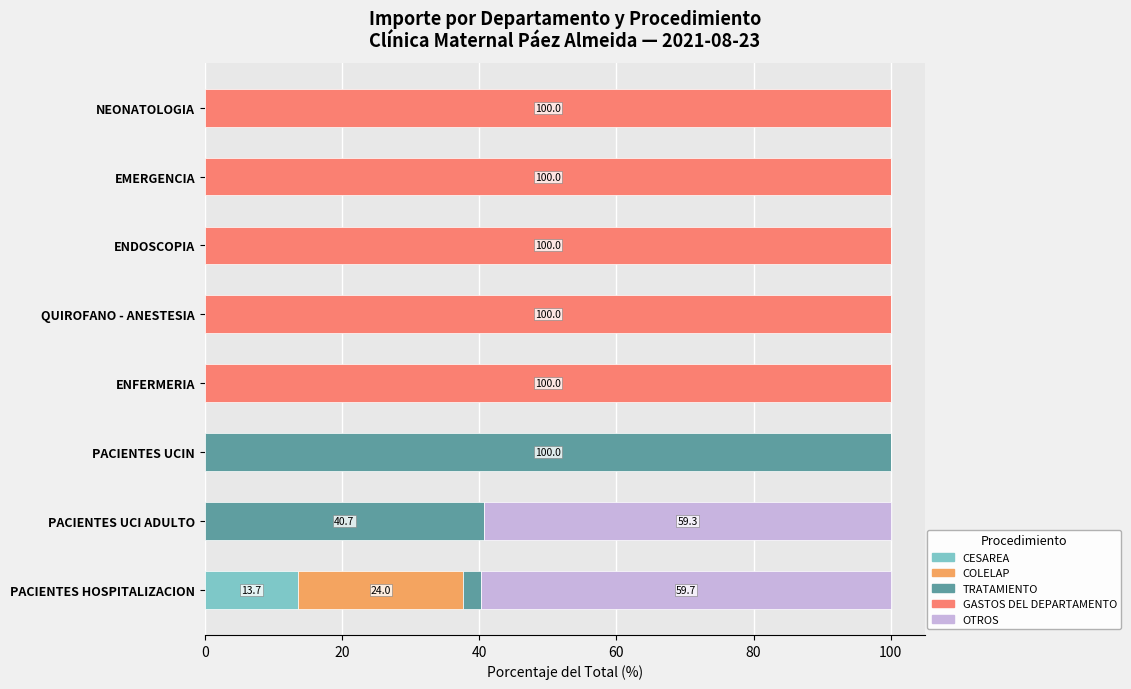

What is the total value across all series at EMERGENCIA?

100.0